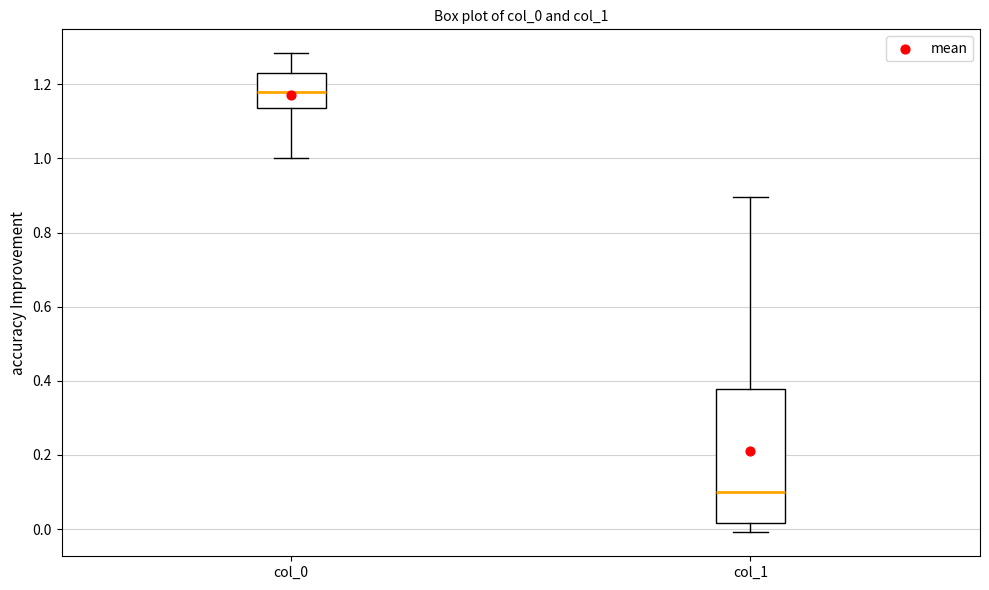

Which box's median line is the highest?

col_0